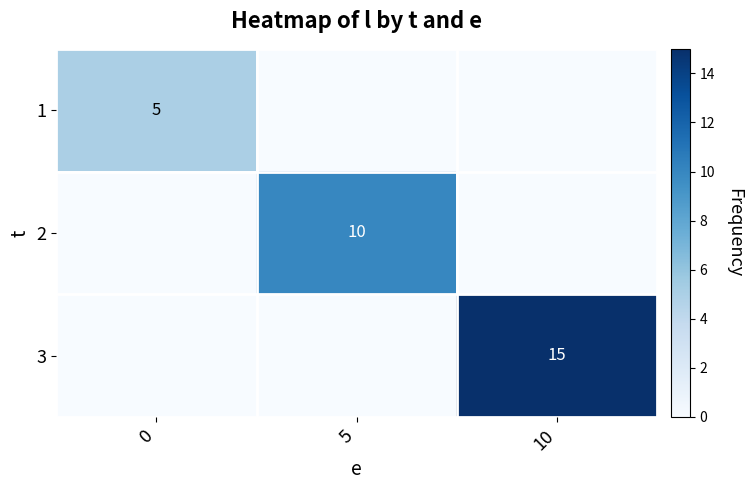

What is the difference between the highest and lowest values at 0?

5